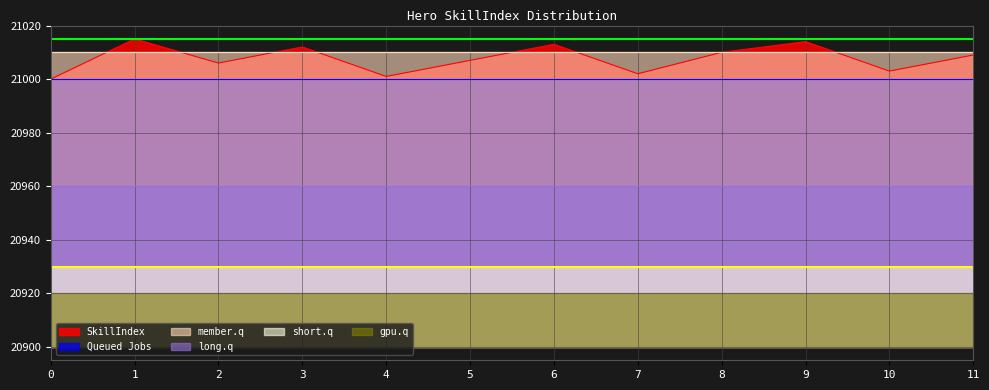

What is the sum of the values at 6 and 1?

42028